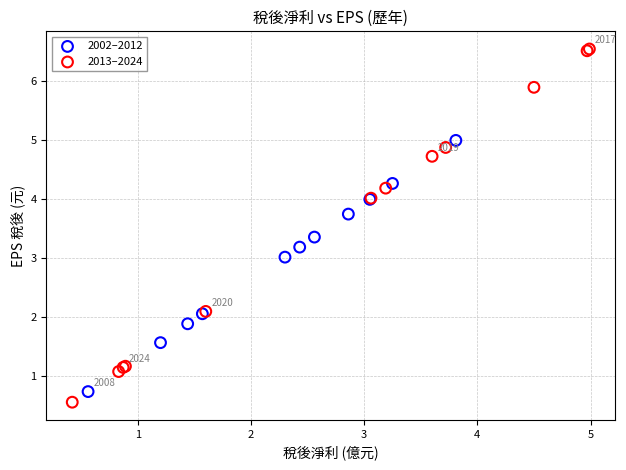

Which series has the largest Y range (max minus min)?

2013–2024